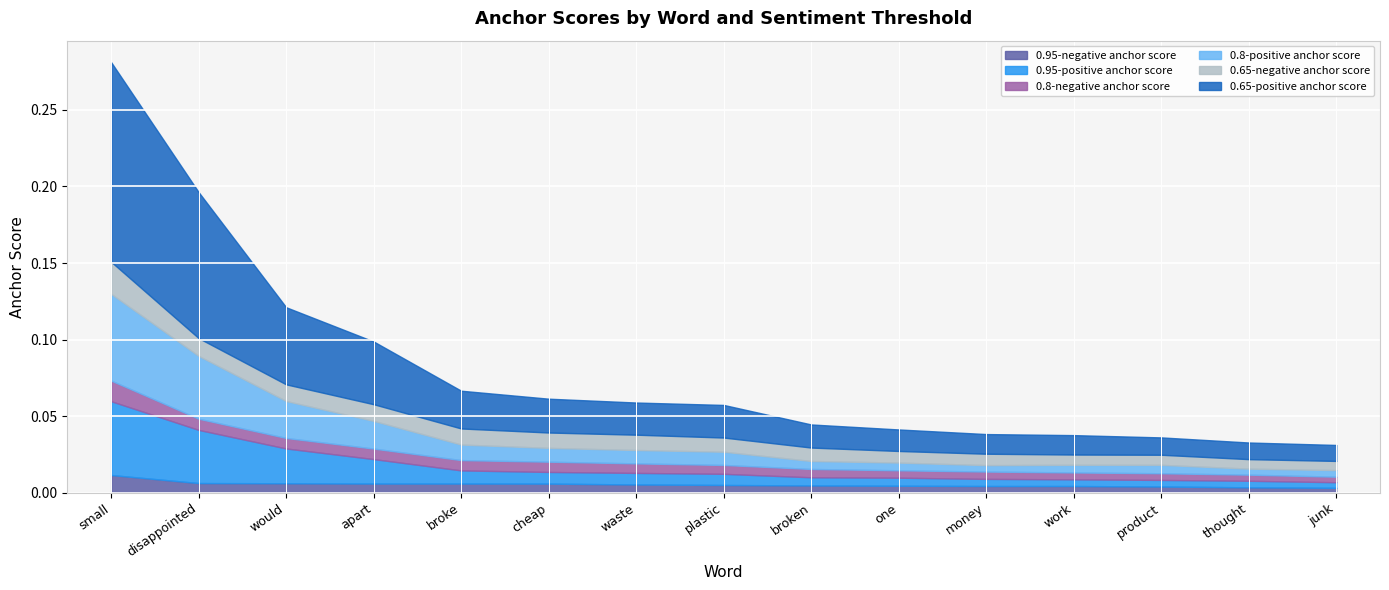

Which series has the largest range (max minus min)?

0.65-positive anchor score